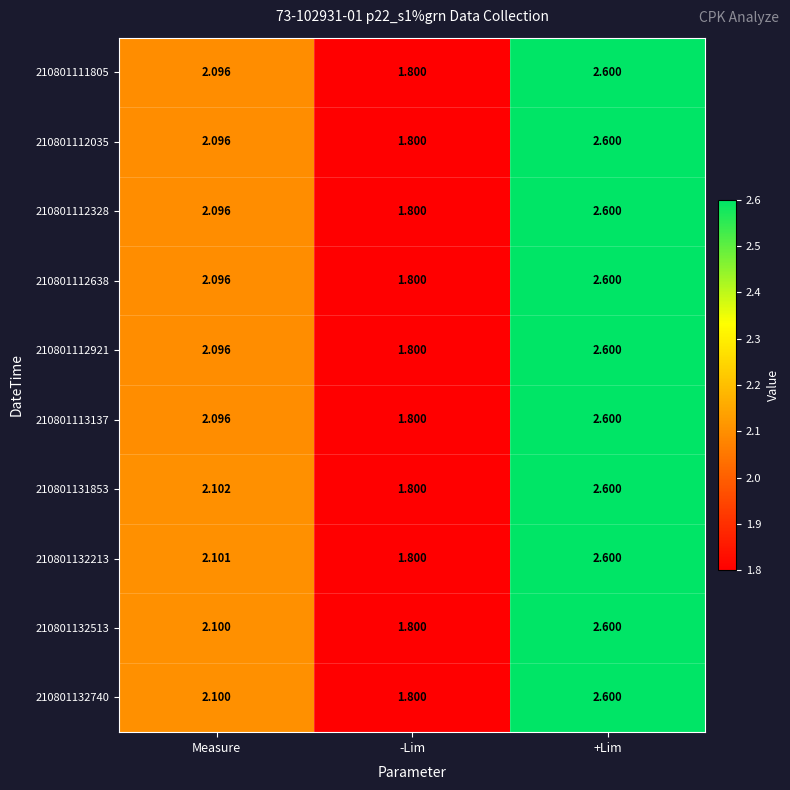

At which category is the sum across all series the highest?

+Lim